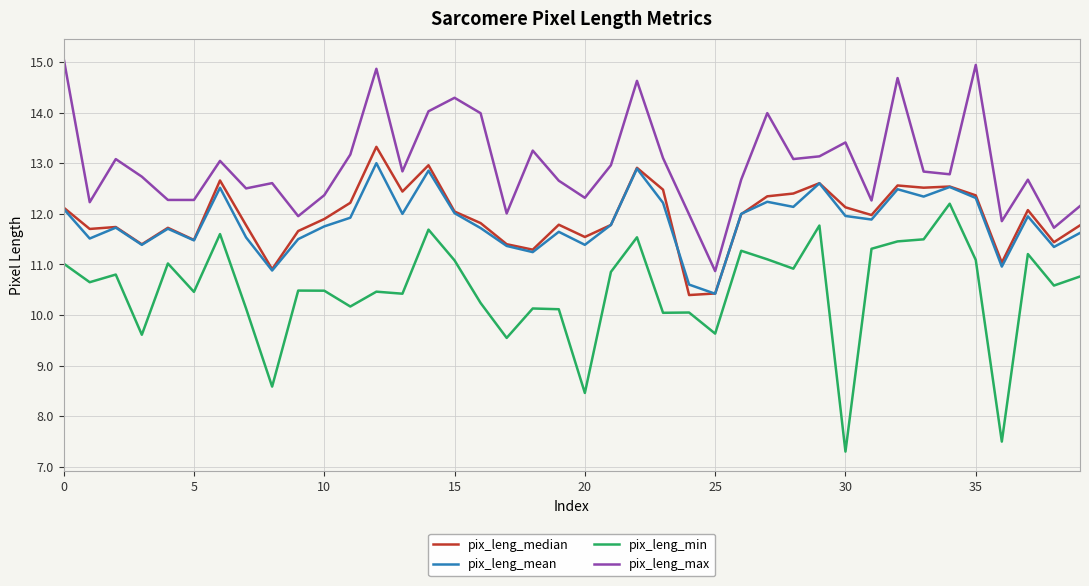

What are all the series names shown in the legend?

pix_leng_median, pix_leng_mean, pix_leng_min, pix_leng_max